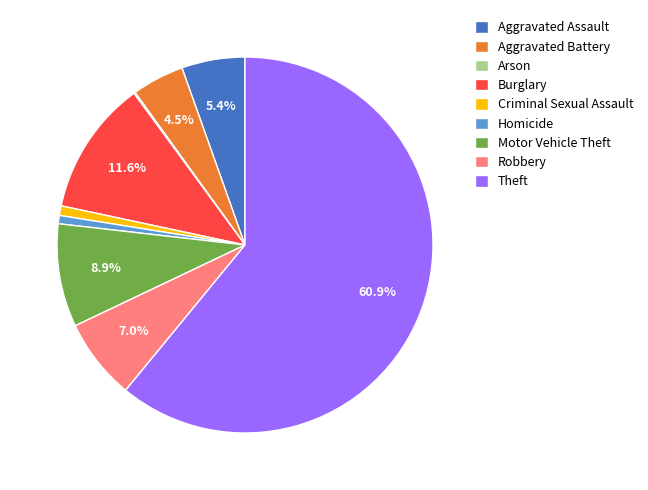

Do Robbery and Aggravated Assault together represent more than half of the pie?

No